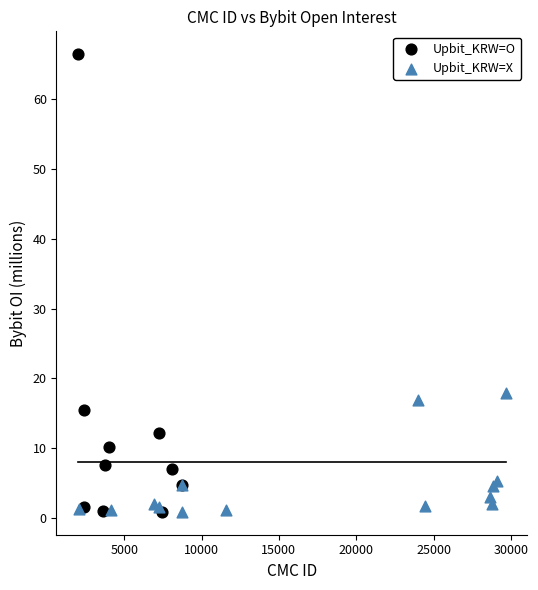

Which series has the largest Y range (max minus min)?

Upbit_KRW=O